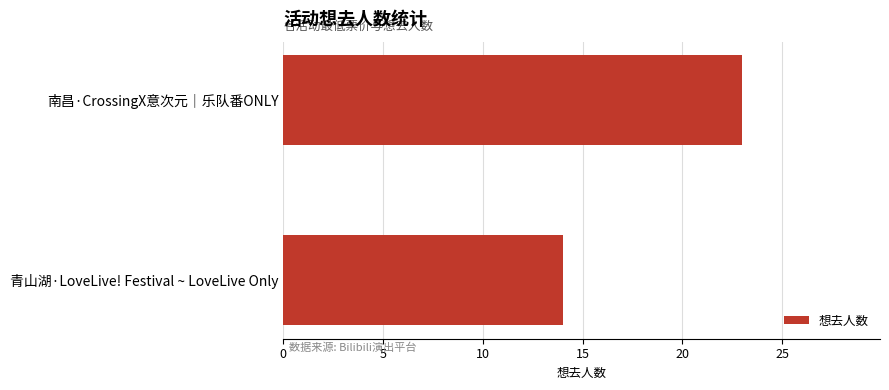

What is the smallest value displayed?

14